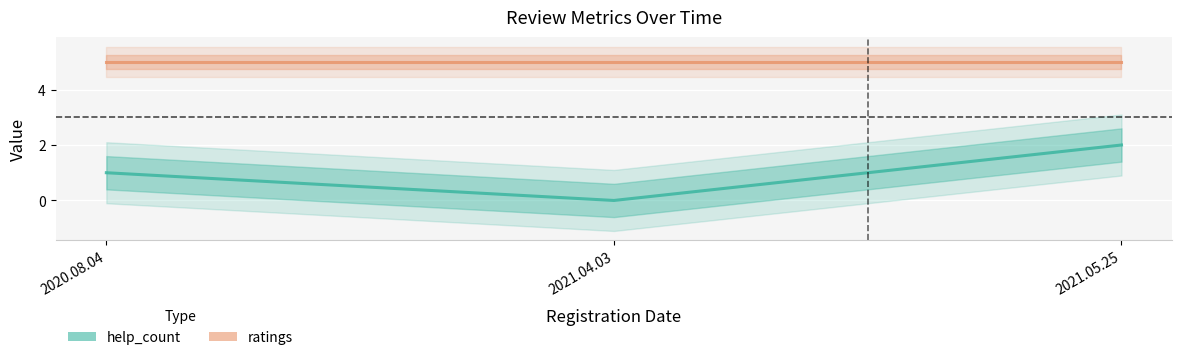

At 2021.04.03, list the series in order from smallest to largest.

help_count, ratings